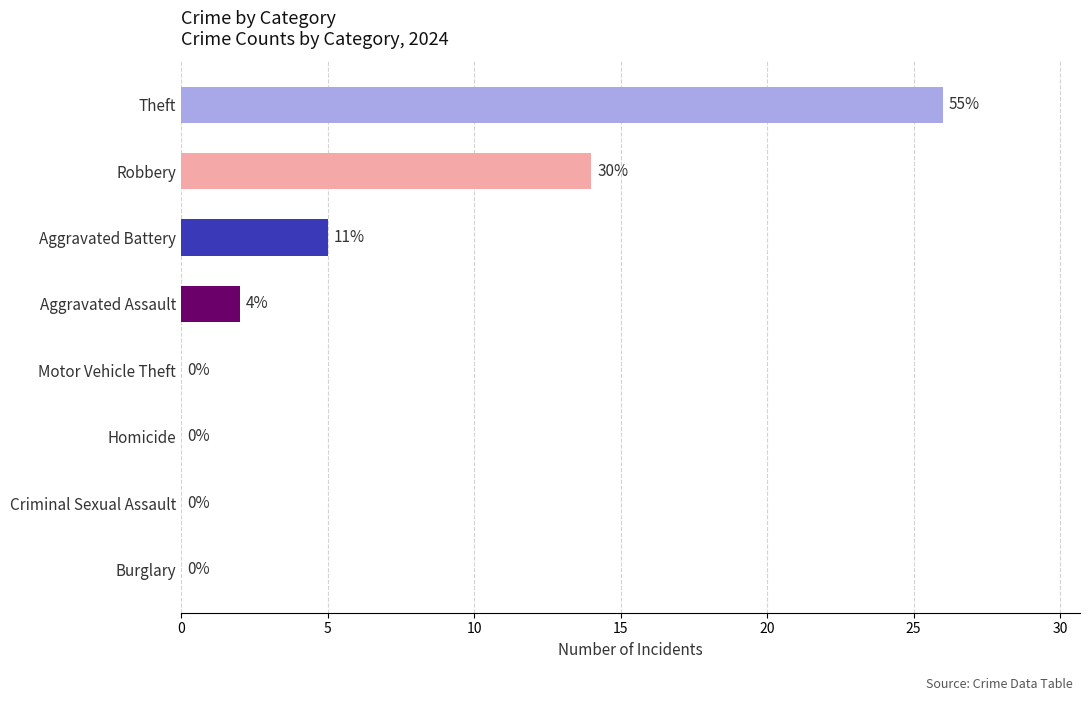

Are the bars horizontal?

Yes